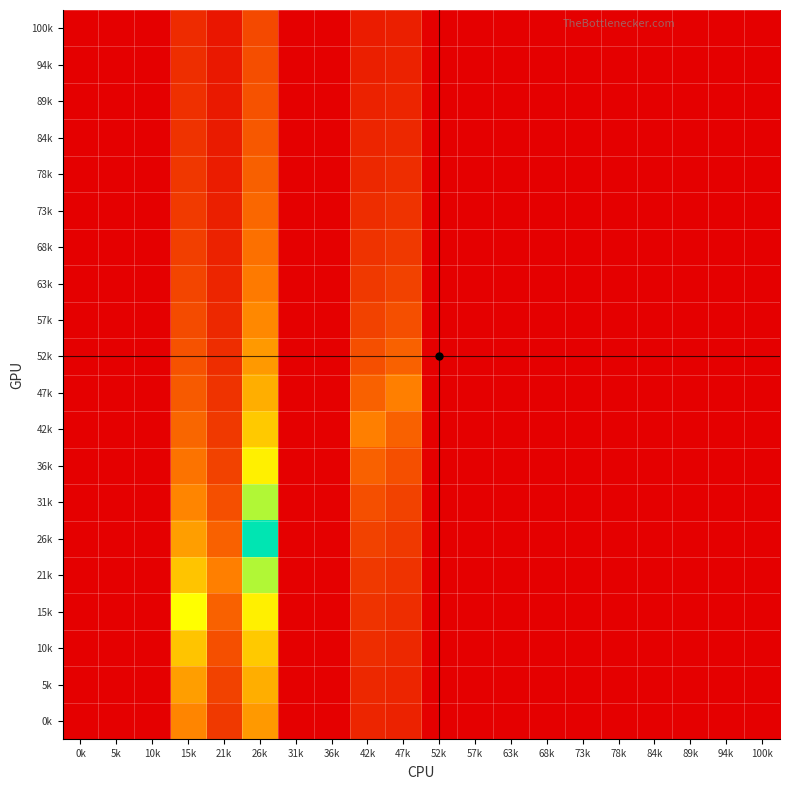

At how many categories does at least one series exceed 0?

5